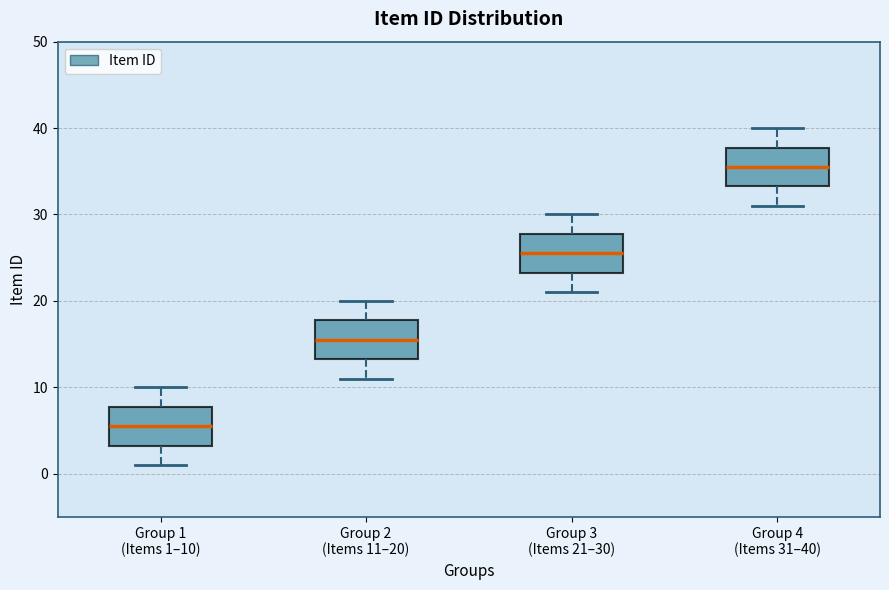

Reading left to right, read every box against the y-axis: the position of its median line, the range the box covers, and the ends of its whiskers. The values are not printed on the chart, so give them approximately, as read against the axis.

Group 1 (Items 1–10): median 6, box 3 to 8, whiskers 1 to 10
Group 2 (Items 11–20): median 16, box 13 to 18, whiskers 11 to 20
Group 3 (Items 21–30): median 26, box 23 to 28, whiskers 21 to 30
Group 4 (Items 31–40): median 36, box 33 to 38, whiskers 31 to 40